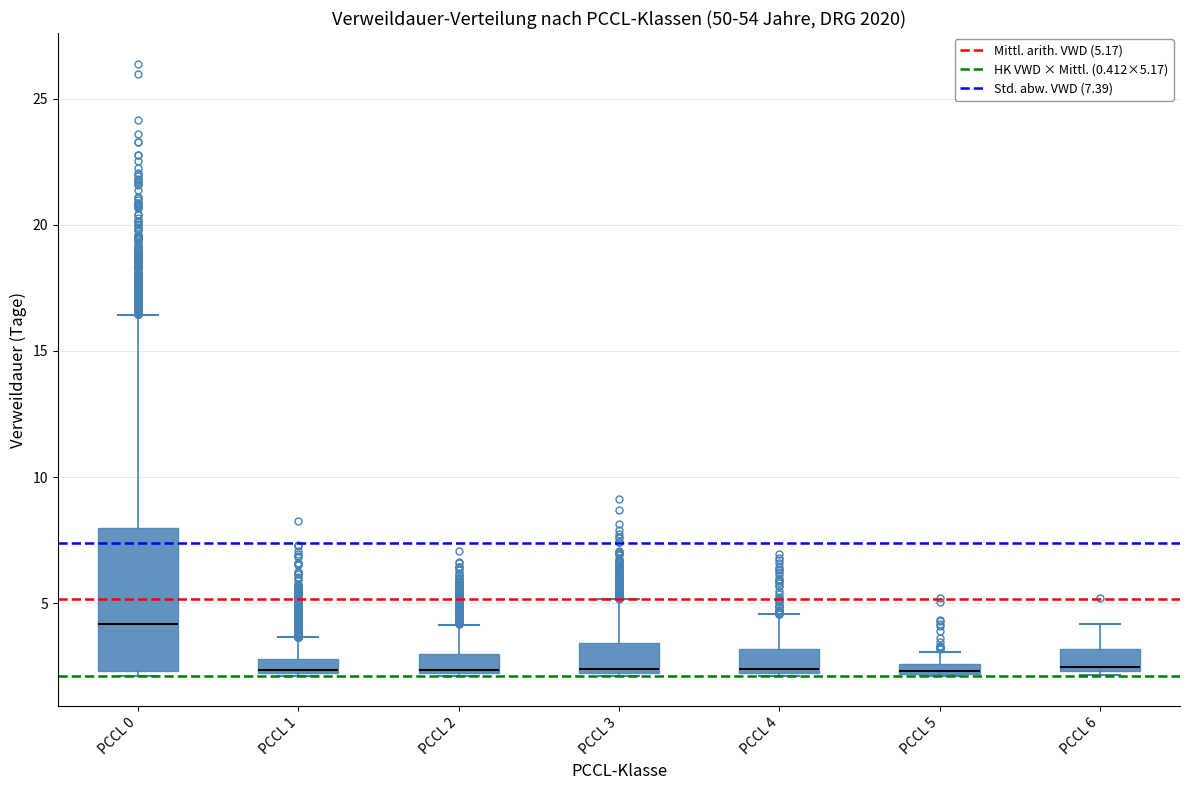

Comparing the boxes themselves (not the whiskers), which one is the tallest?

PCCL 0